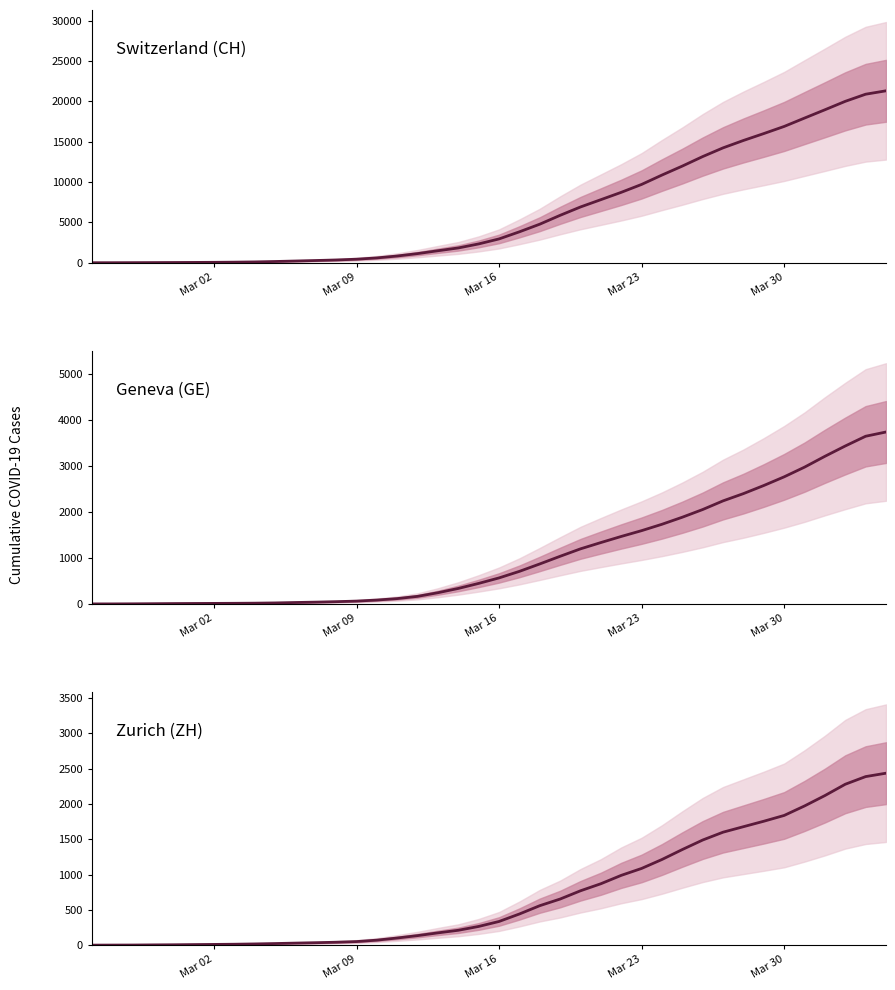

Is it true that ZH equals 1153.0 at 39?

False